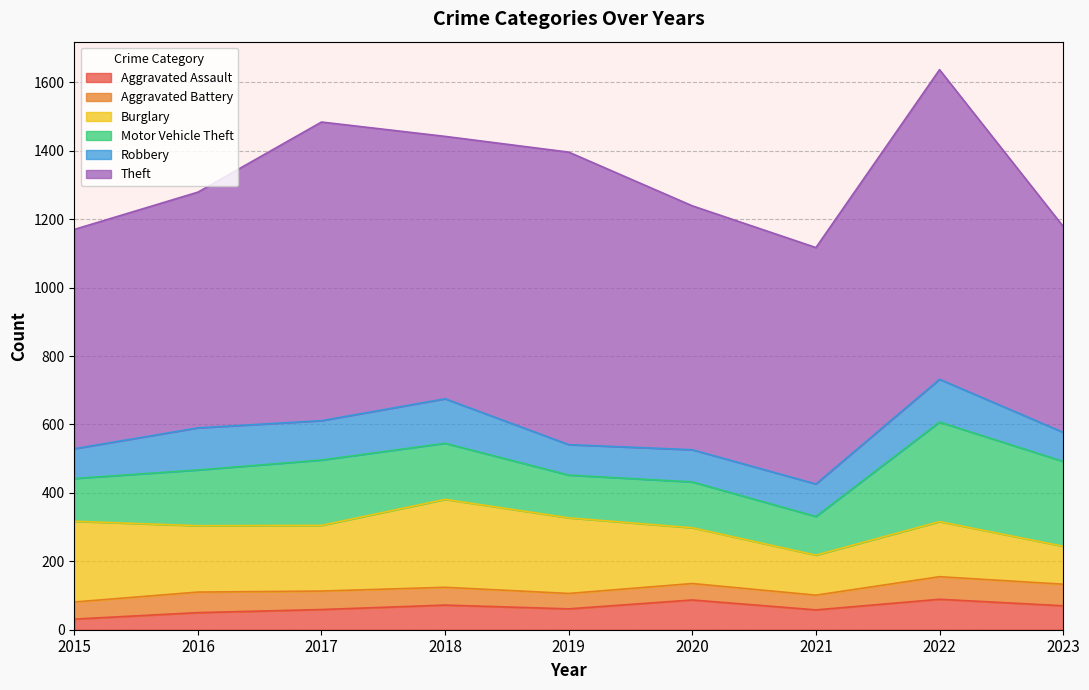

Reading left to right, transcribe all the data shown in this chart.

Aggravated Assault: 31	50	59	72	61	87	58	89	70
Aggravated Battery: 50	60	54	52	45	48	43	66	63
Burglary: 236	194	192	257	221	163	117	161	111
Motor Vehicle Theft: 125	163	191	164	125	134	113	291	248
Robbery: 87	123	115	130	89	94	95	125	85
Theft: 641	689	873	767	855	713	691	905	602